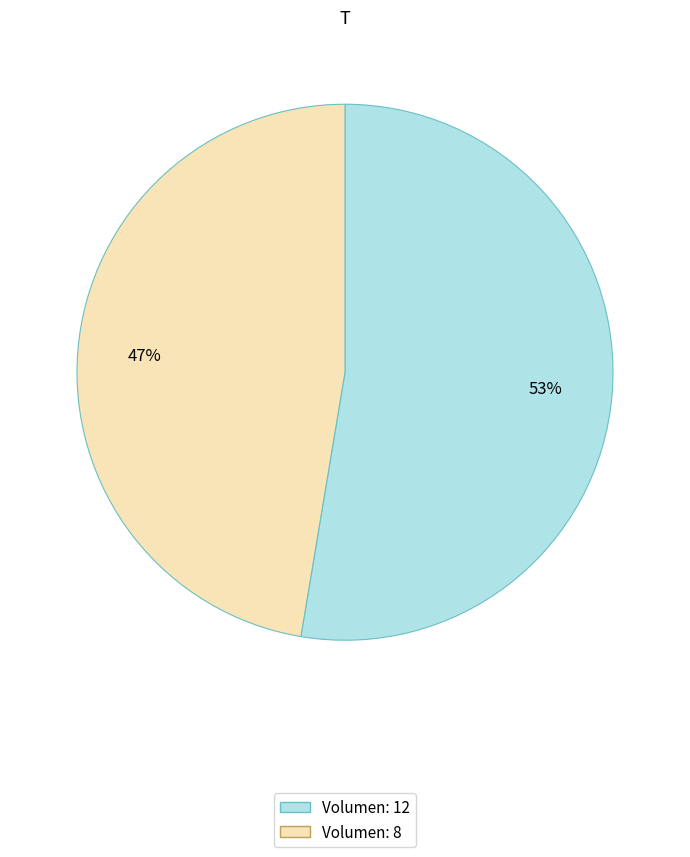

What is the largest slice in the pie chart?

Volumen: 12